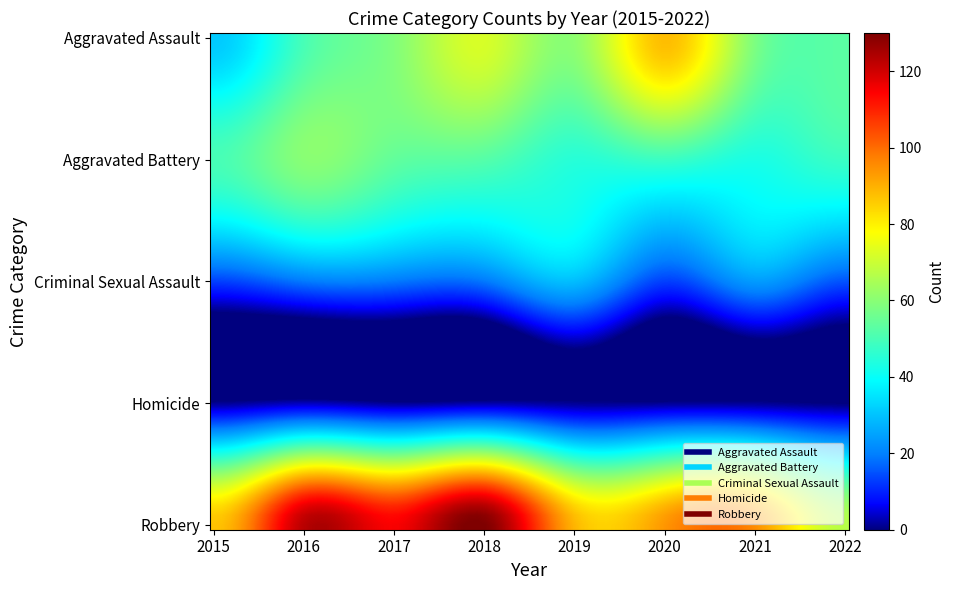

Which series has the widest spread of values?

Robbery